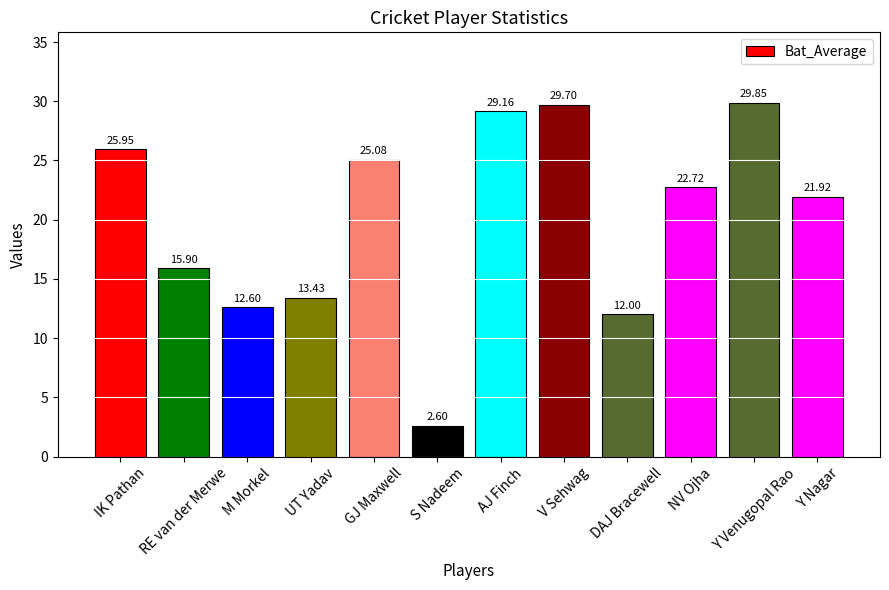

True or false: the data shows 49.4 at V Sehwag.

False